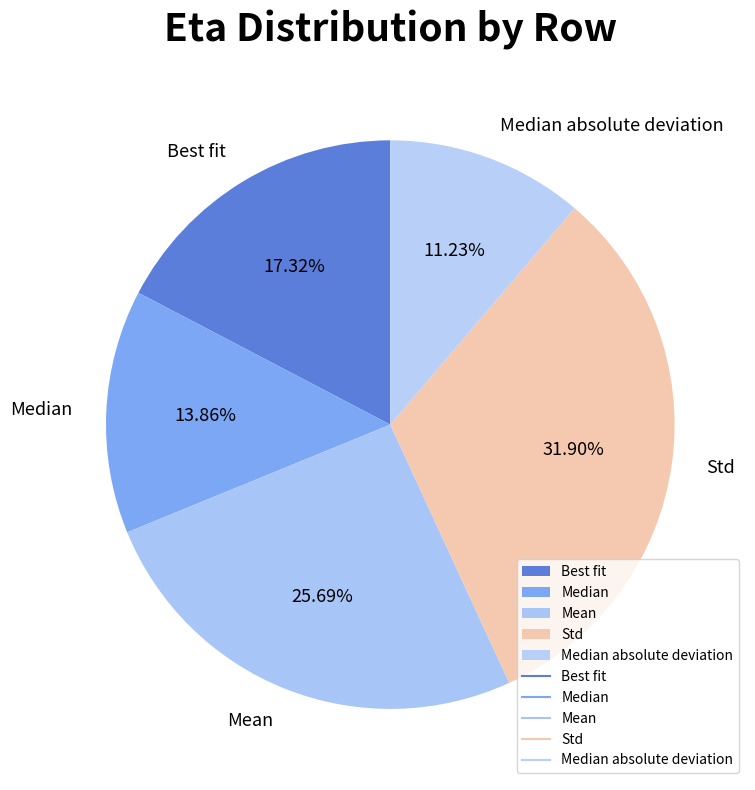

To the nearest percent, what is the combined percentage of Std and Median absolute deviation?

43%